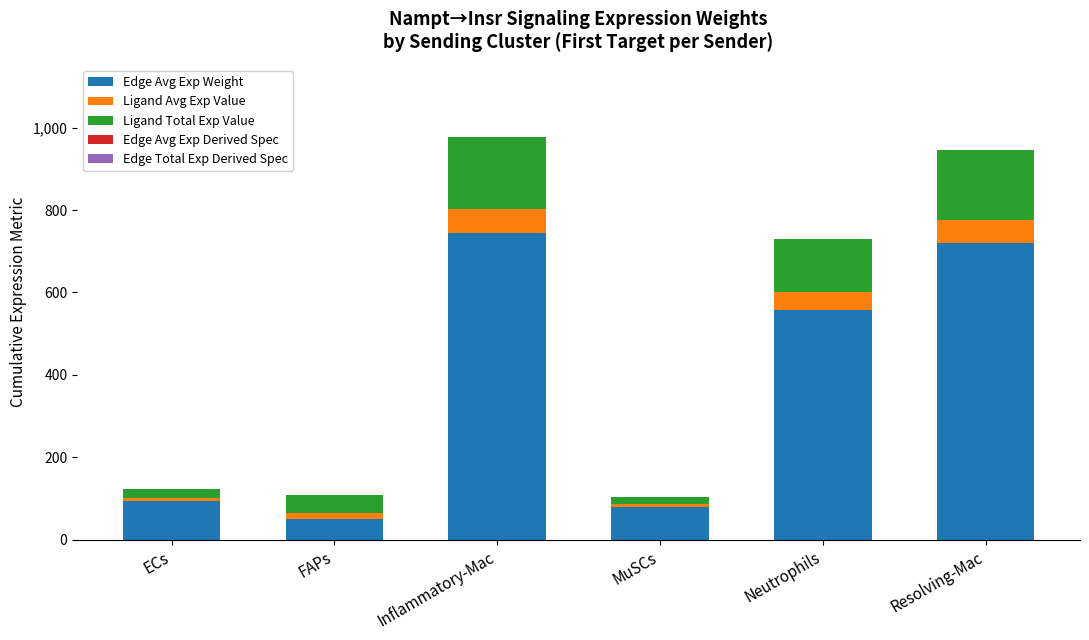

The value of Edge Avg Exp Weight at Resolving-Mac is 720.3. True or false?

True